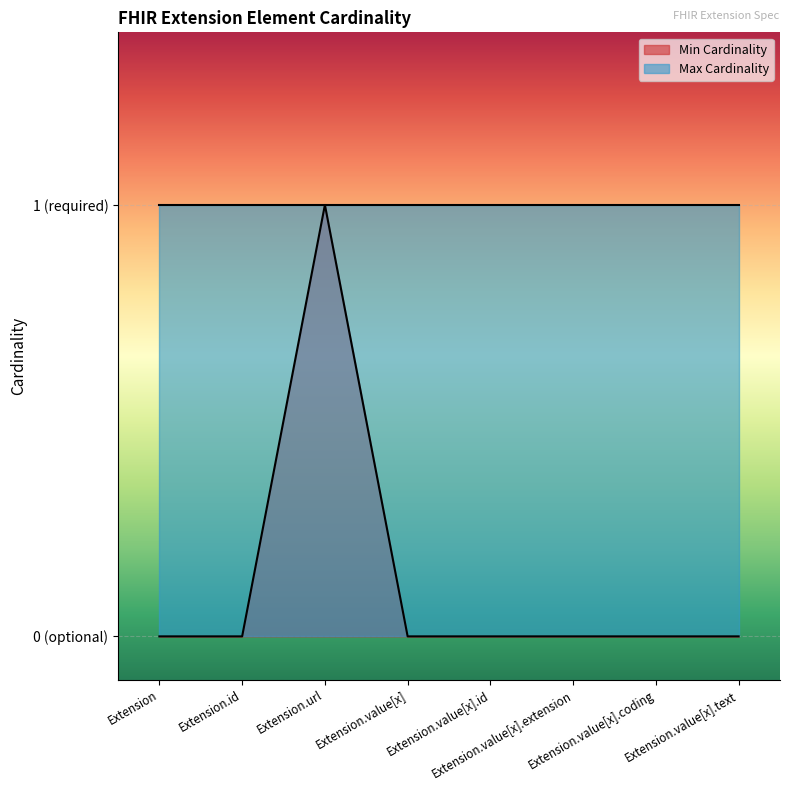

Where is the data nearest to the value 0?

Extension